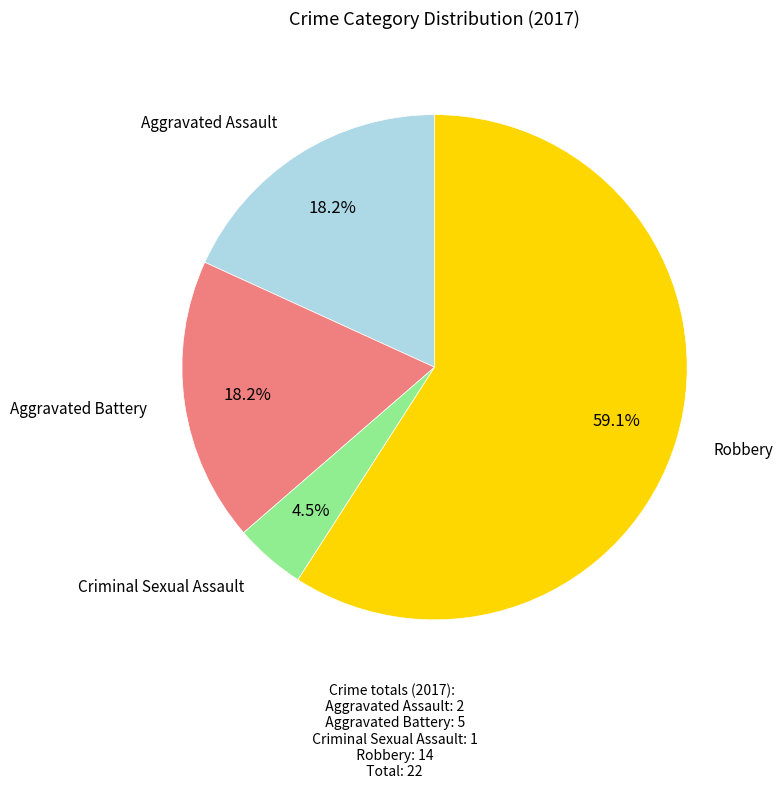

Is there any slice that represents more than half of the pie?

Yes